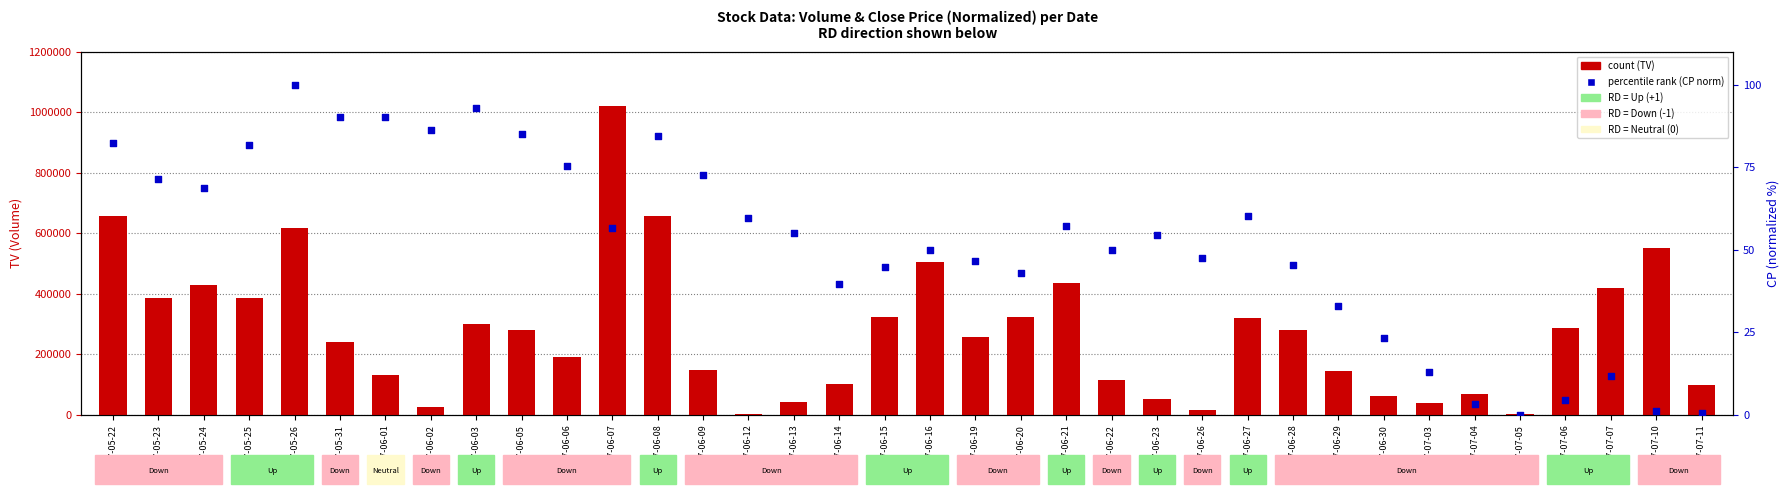

At which category is the sum across all series the highest?

2017-06-07